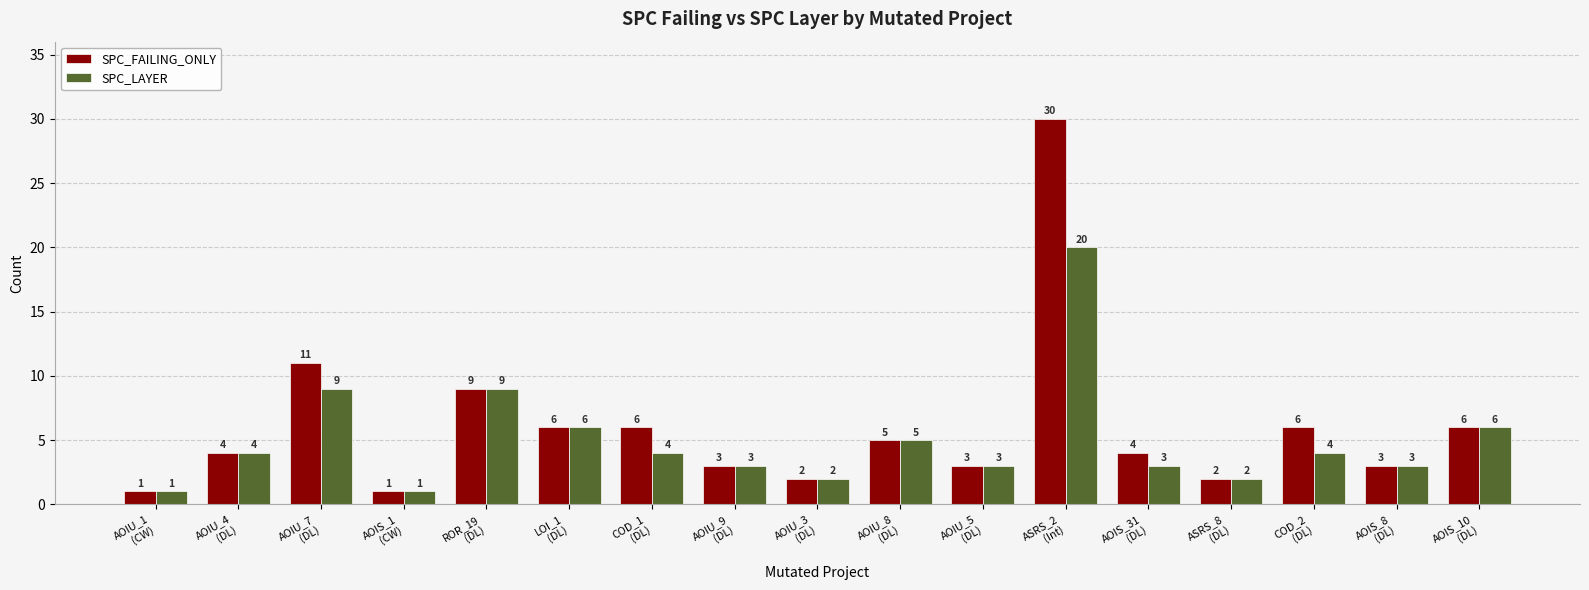

The SPC_FAILING_ONLY series shows 5 at AOIU_8
(DL). True or false?

True